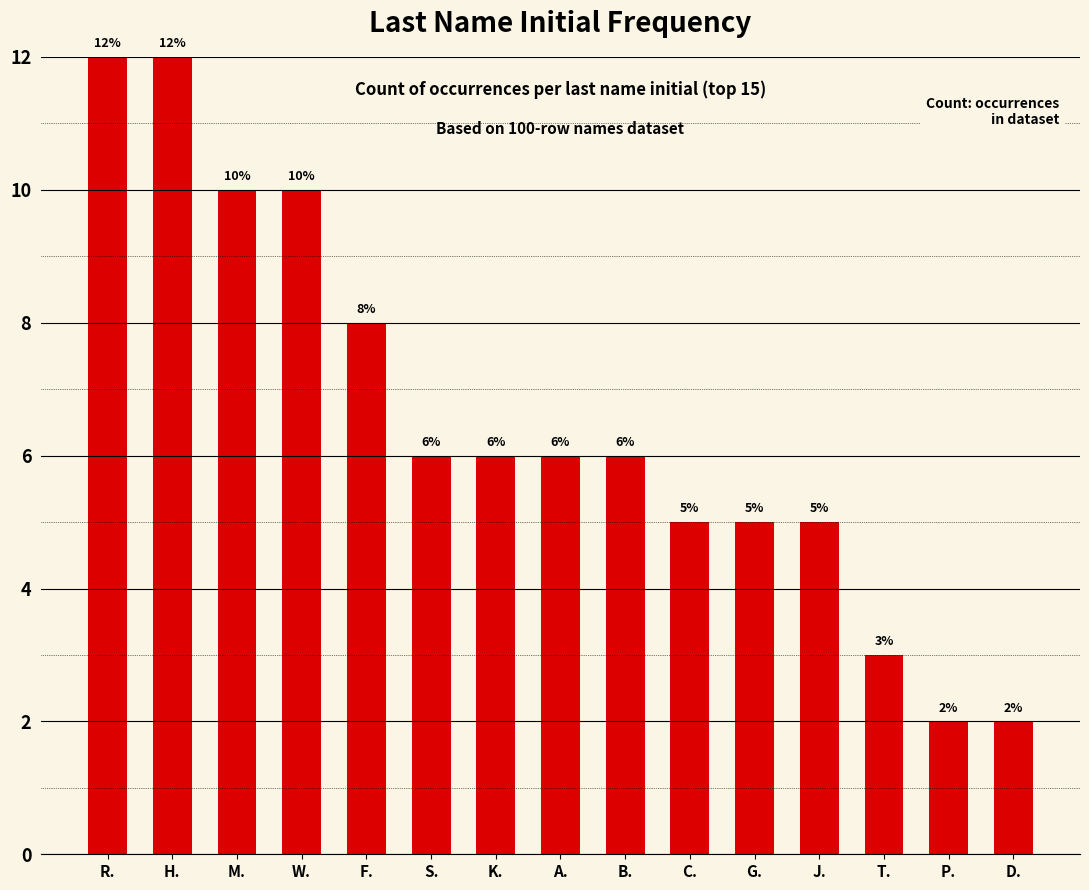

What is the greatest value displayed?

12